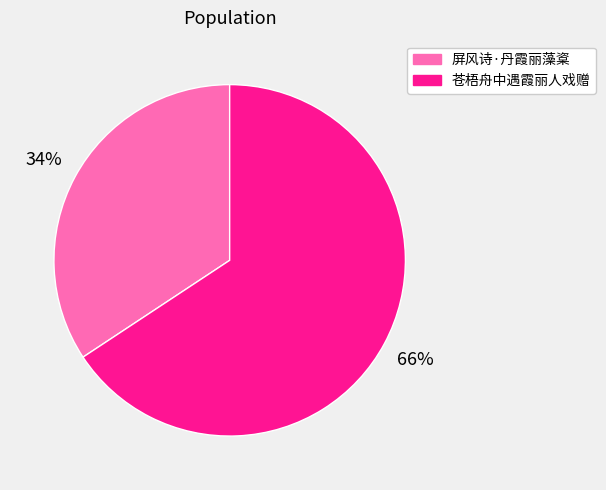

To the nearest percent, what is the combined percentage of 屏风诗·丹霞丽藻楶 and 苍梧舟中遇霞丽人戏赠?

100%